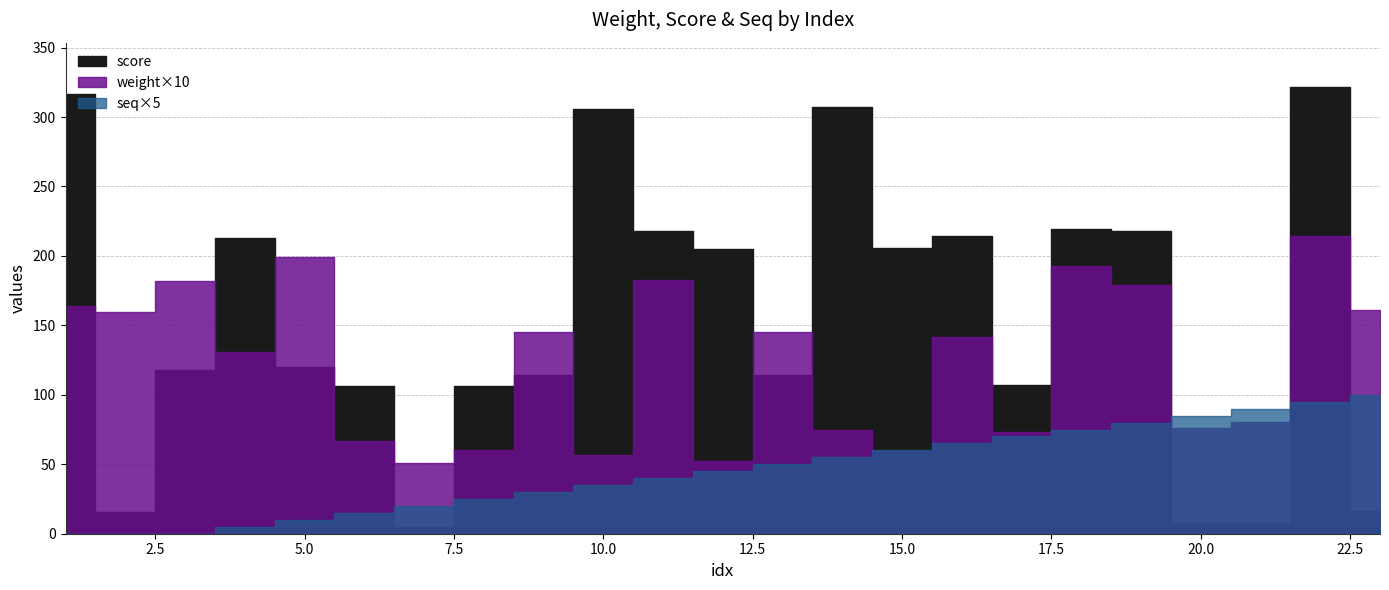

How many interior local peaks does the weight series have?

8